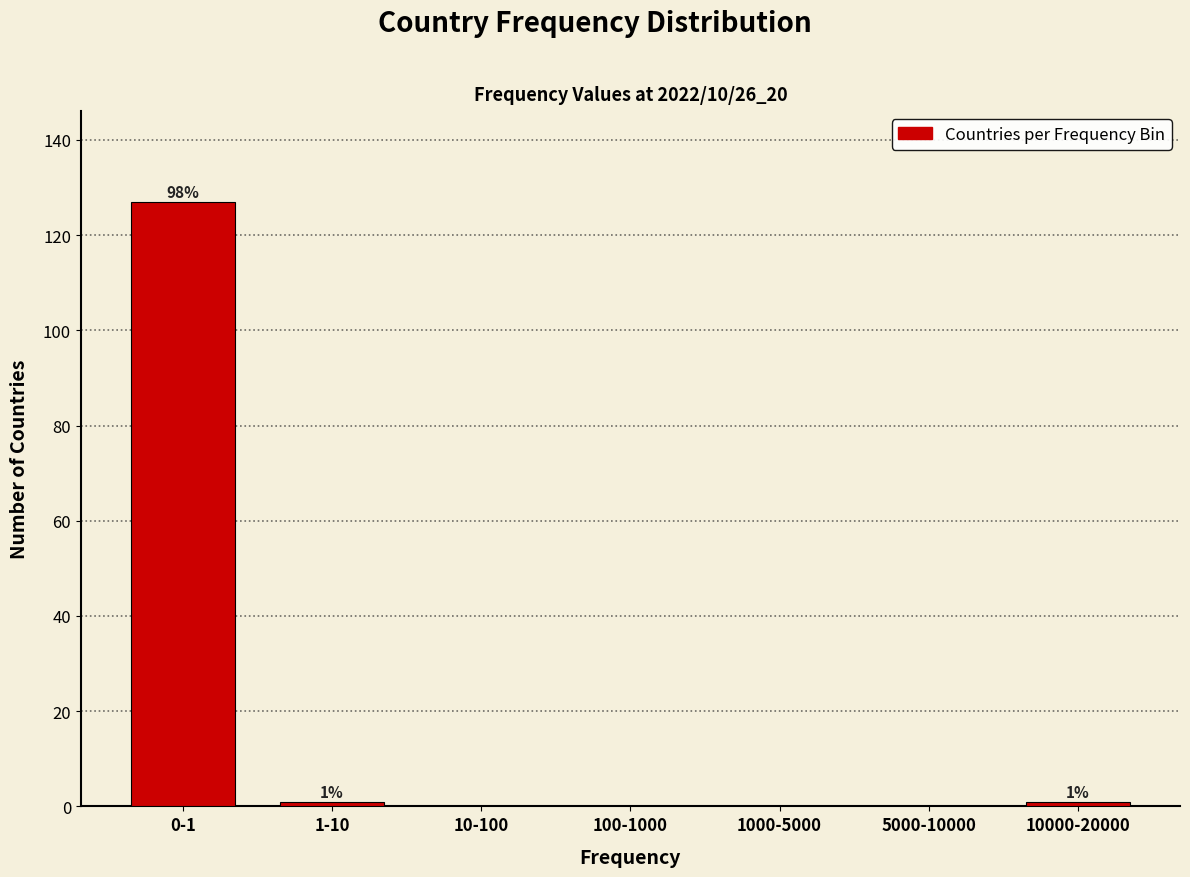

Reading left to right, list all the values displayed in this chart.

0-1=127	1-10=1	10-100=0	100-1000=0	1000-5000=0	5000-10000=0	10000-20000=1